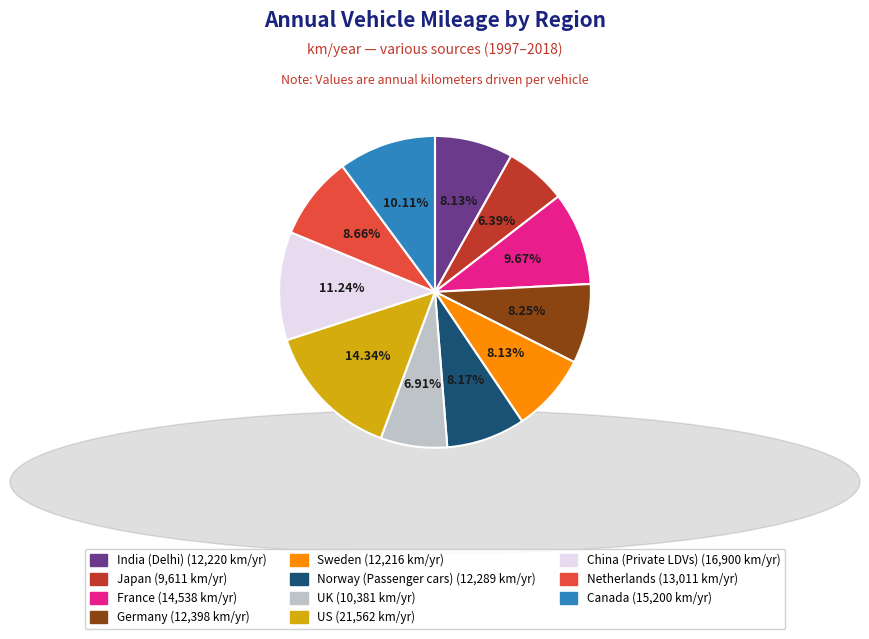

To the nearest percent, what portion does Sweden represent?

8%